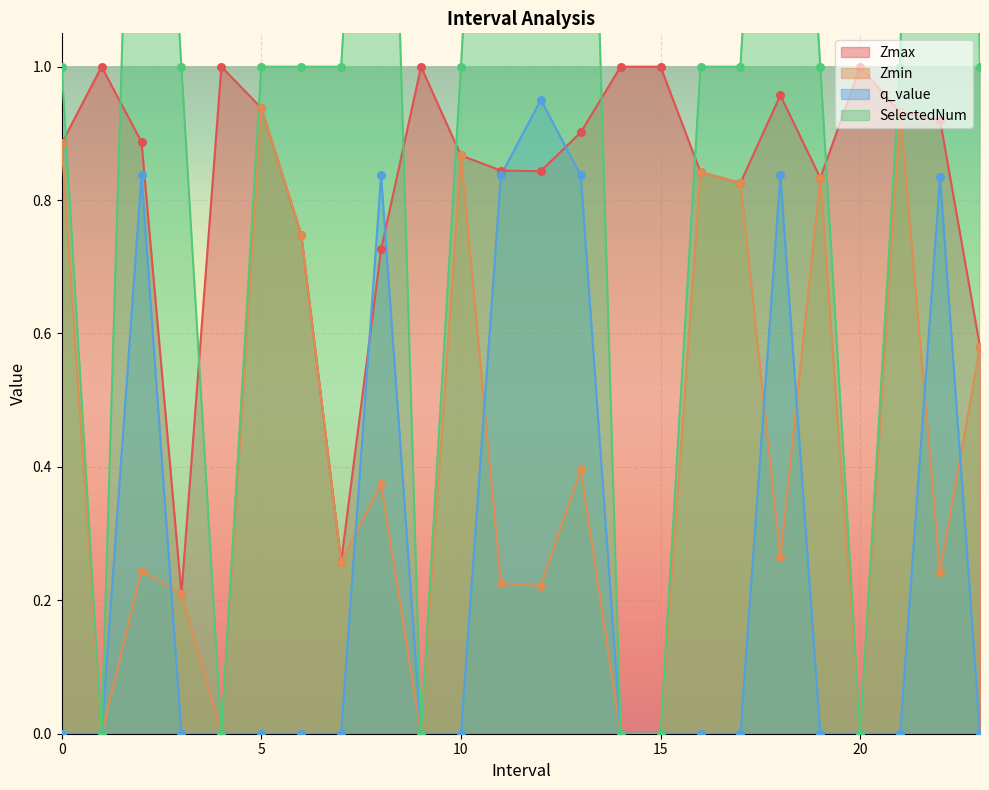

At which category is the sum across all series the highest?

12.0